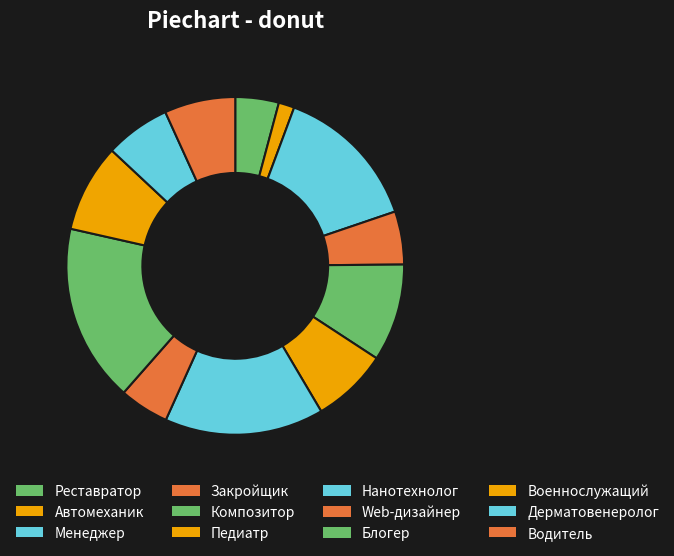

Which has a higher value, Реставратор or Блогер?

Блогер